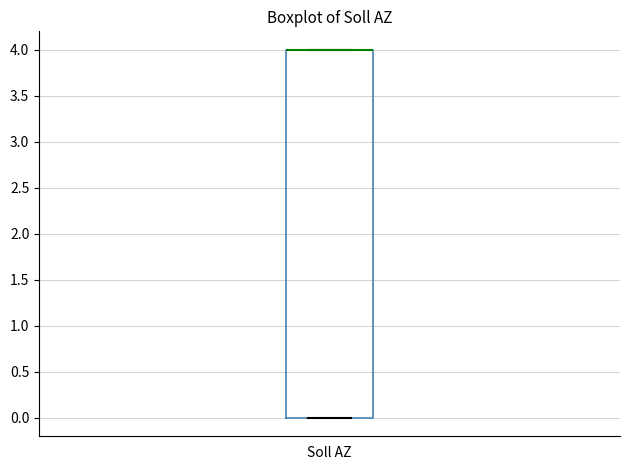

Transcribe this box plot: give where the median line is, the range the box spans, and where the two whiskers end, as read against the y-axis. The values are not printed on the chart, so give them approximately, as read against the axis.

median 4 (drawn on the box's upper edge), box 0 to 4, whiskers 0 to 4